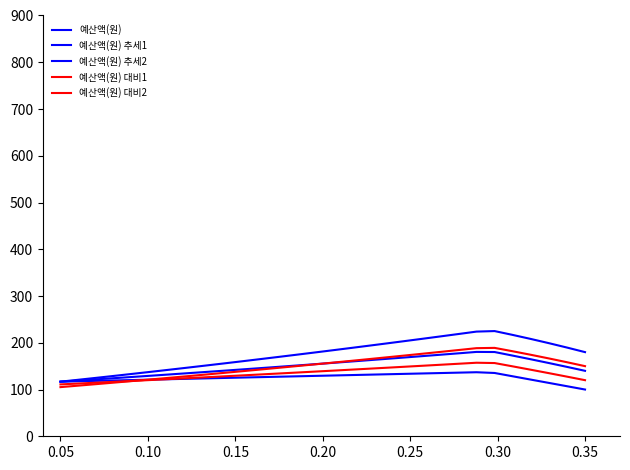

How many interior local peaks does the 예산액(원) 대비1 series have?

1